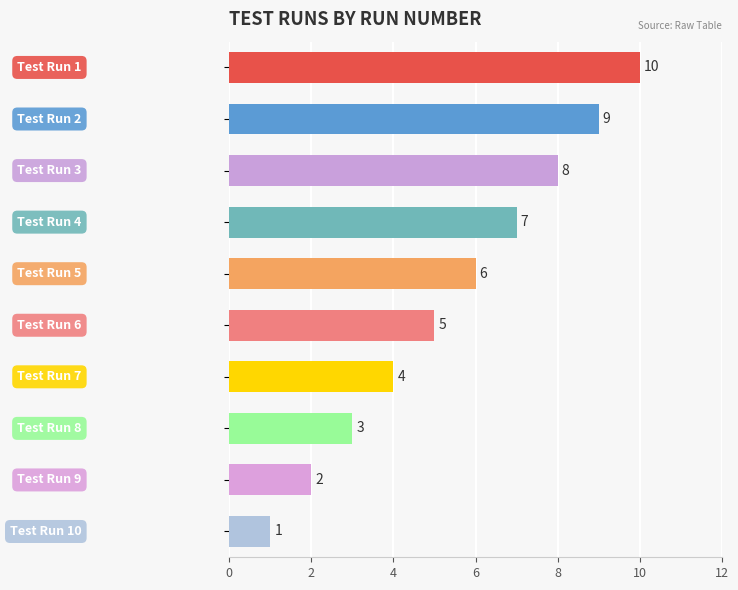

What is the maximum value shown in the chart?

10